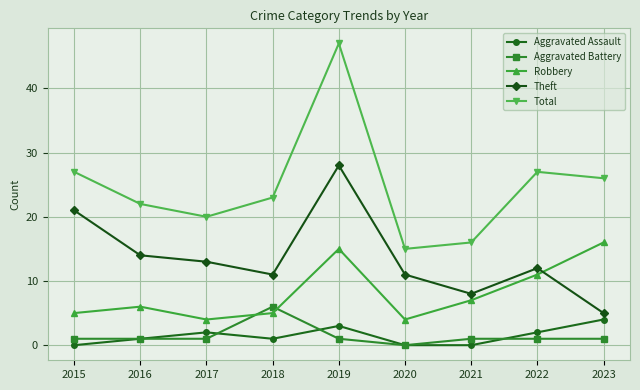

What is the difference between the Robbery values at 2018 and 2021?

2